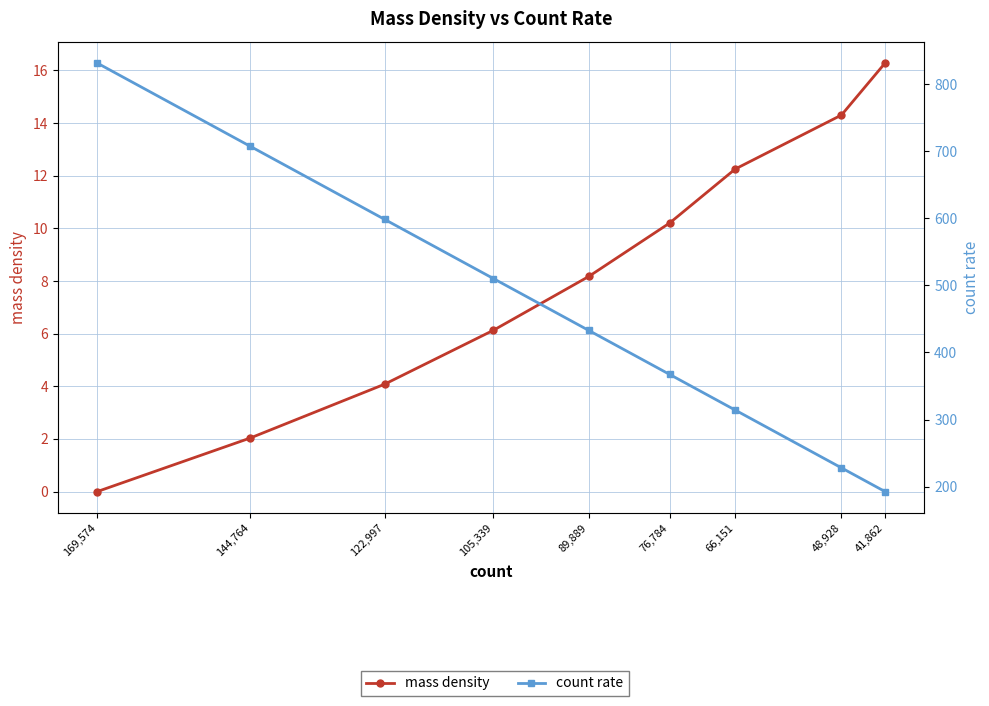

How many categories are shown in the chart?

9